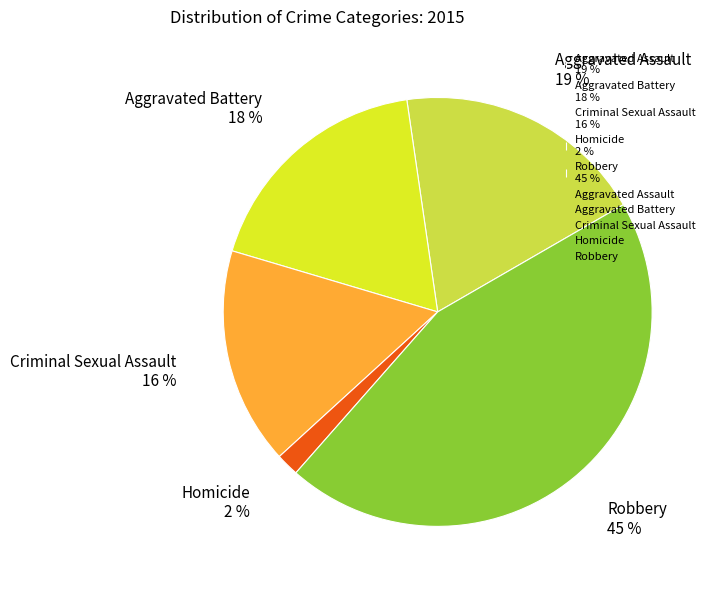

To the nearest percent, what portion does Homicide represent?

2%